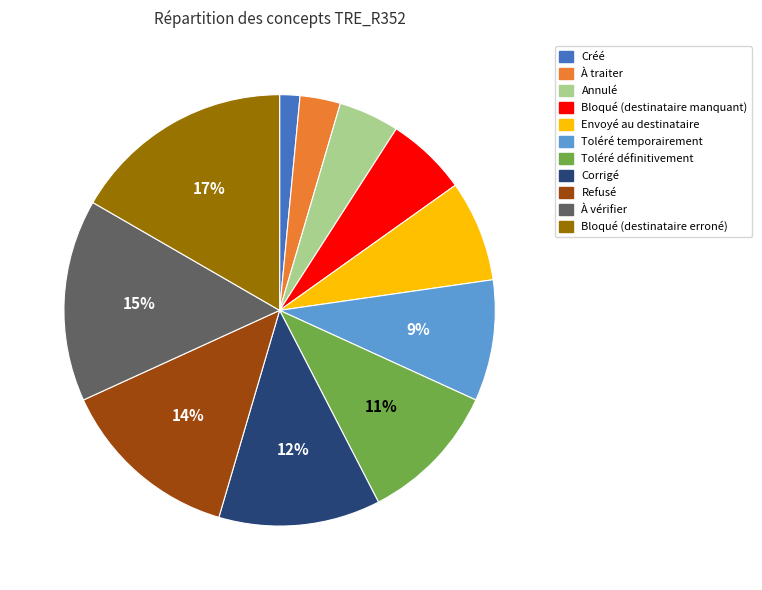

The Toléré temporairement slice represents 19% of the pie. True or false?

False